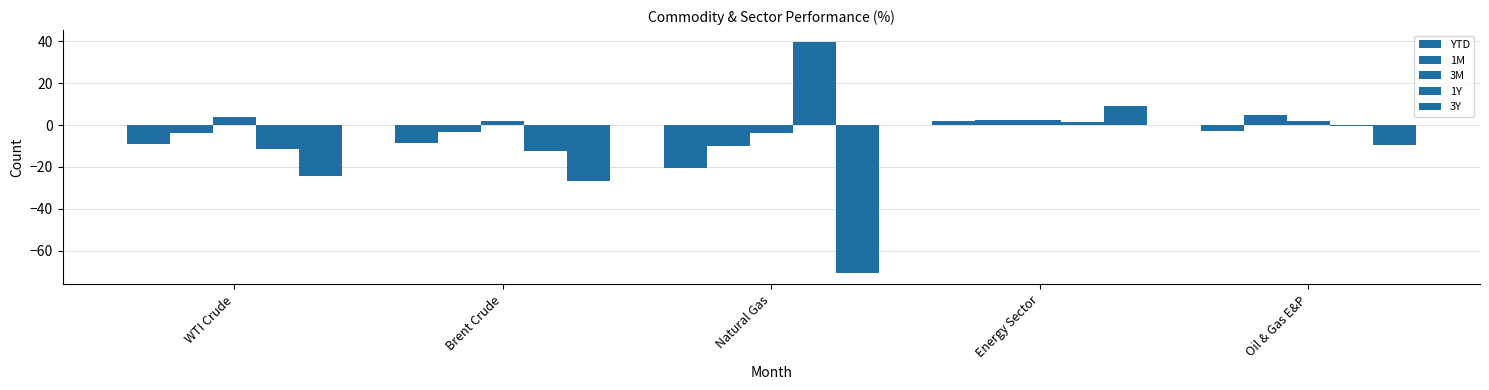

True or false: 1M has a value of -10.0 at Natural Gas.

True